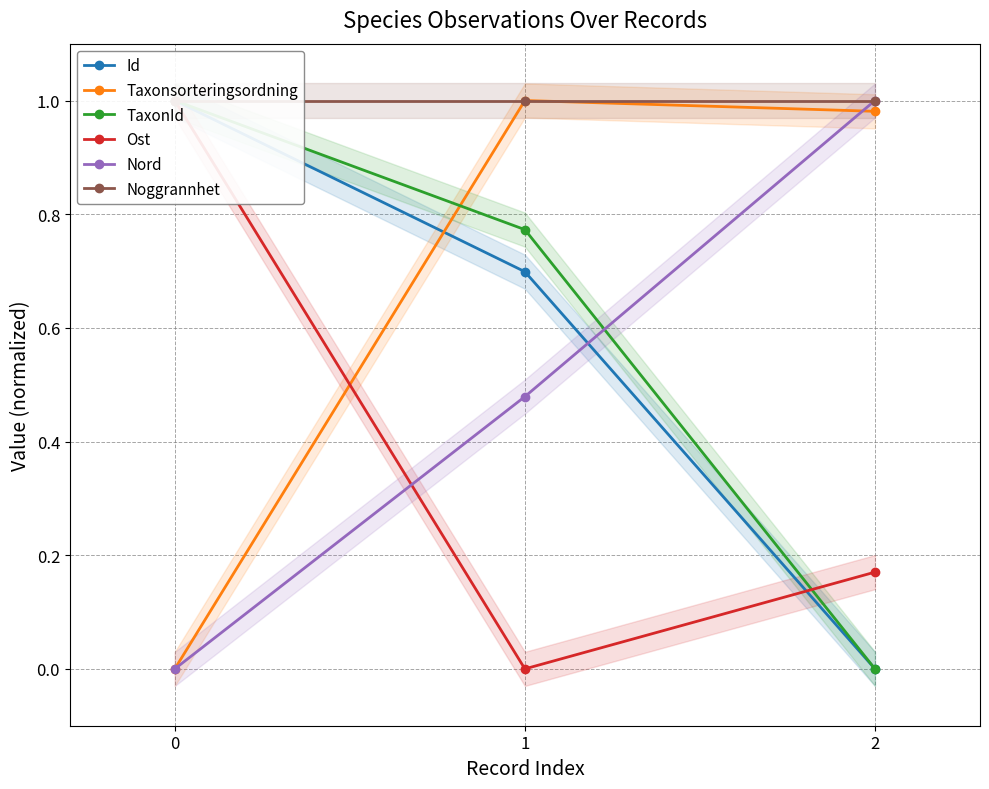

How many Id values are between 0 and 1?

3